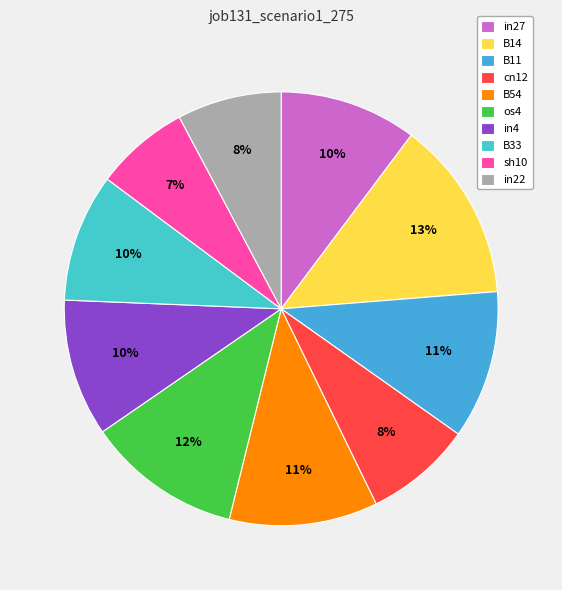

To the nearest percent, what portion does B11 represent?

11%